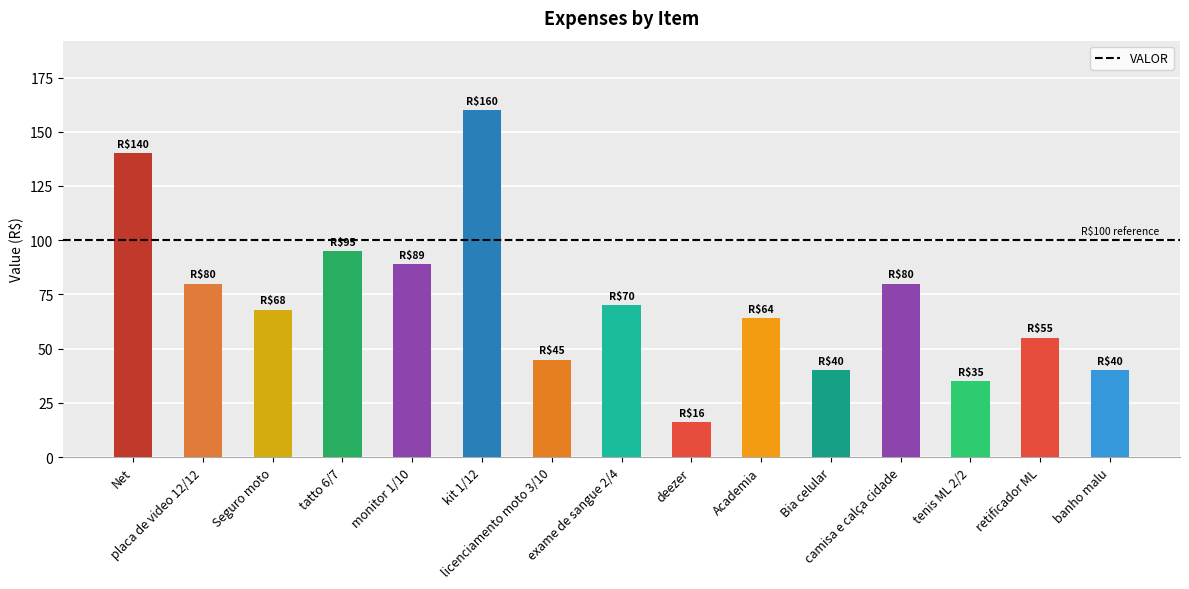

The value at Bia celular is 63. True or false?

False